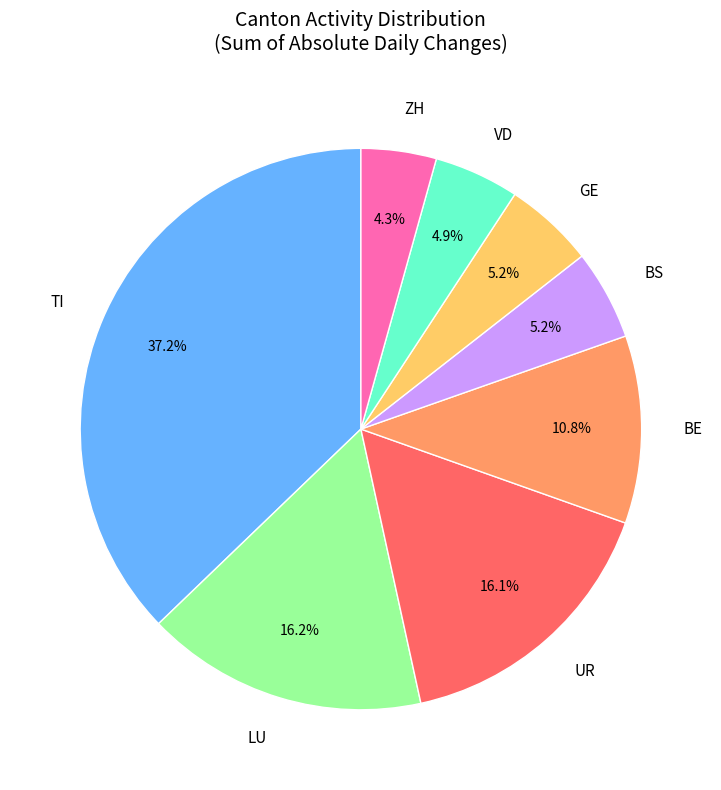

Count the number of slices in the pie.

8